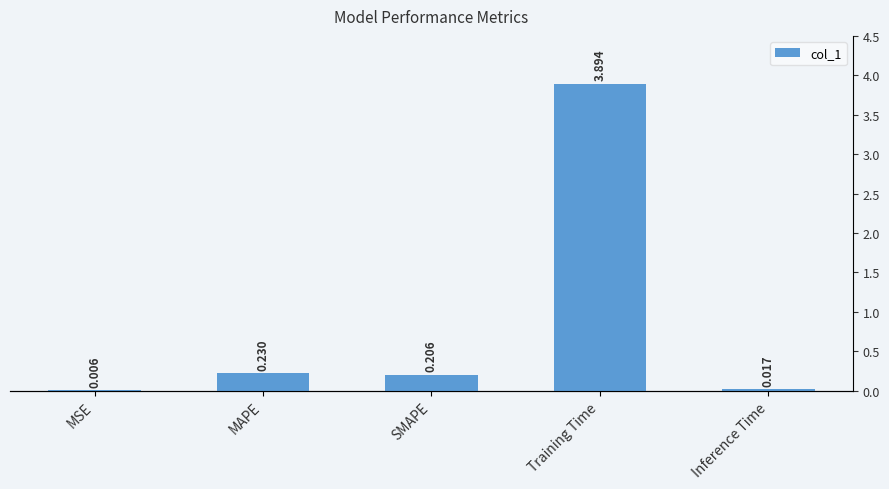

Rank the categories by value from lowest to highest.

MSE, Inference Time, SMAPE, MAPE, Training Time